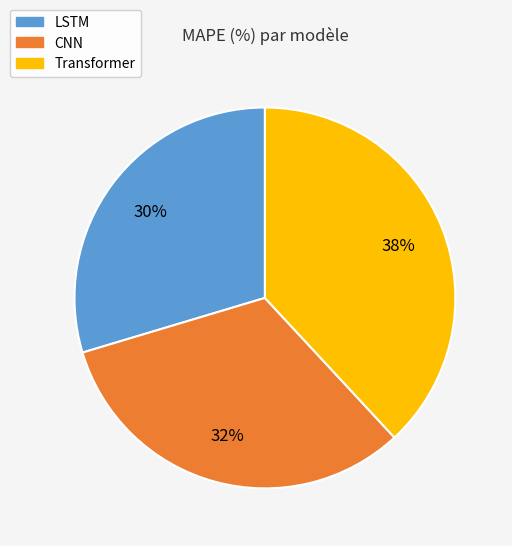

The Transformer slice represents 32% of the pie. True or false?

False